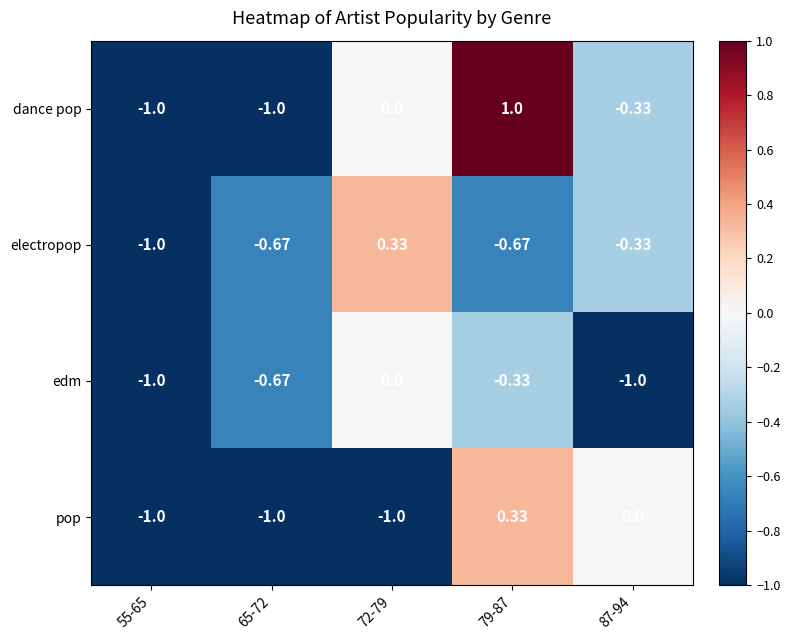

How many negative values does the dance pop series have?

3